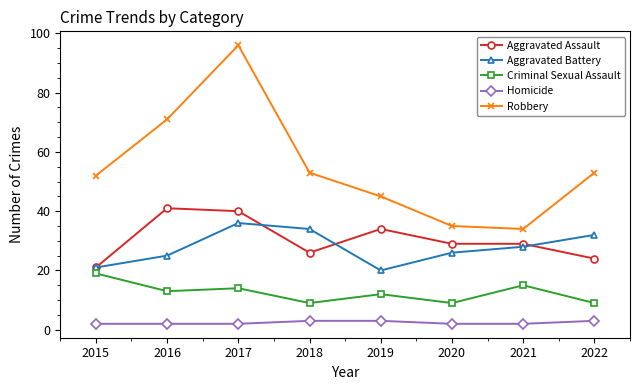

At which label does Criminal Sexual Assault first exceed 13?

2015